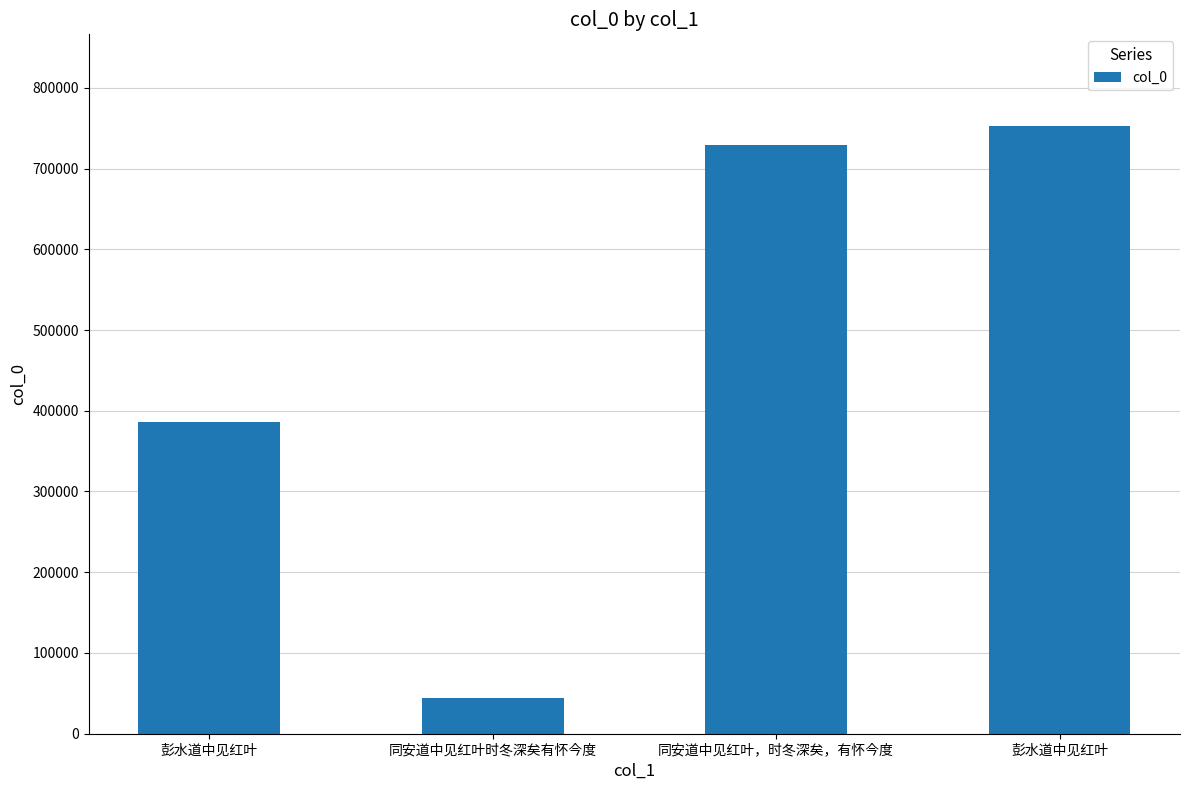

How many bars are there in total?

4